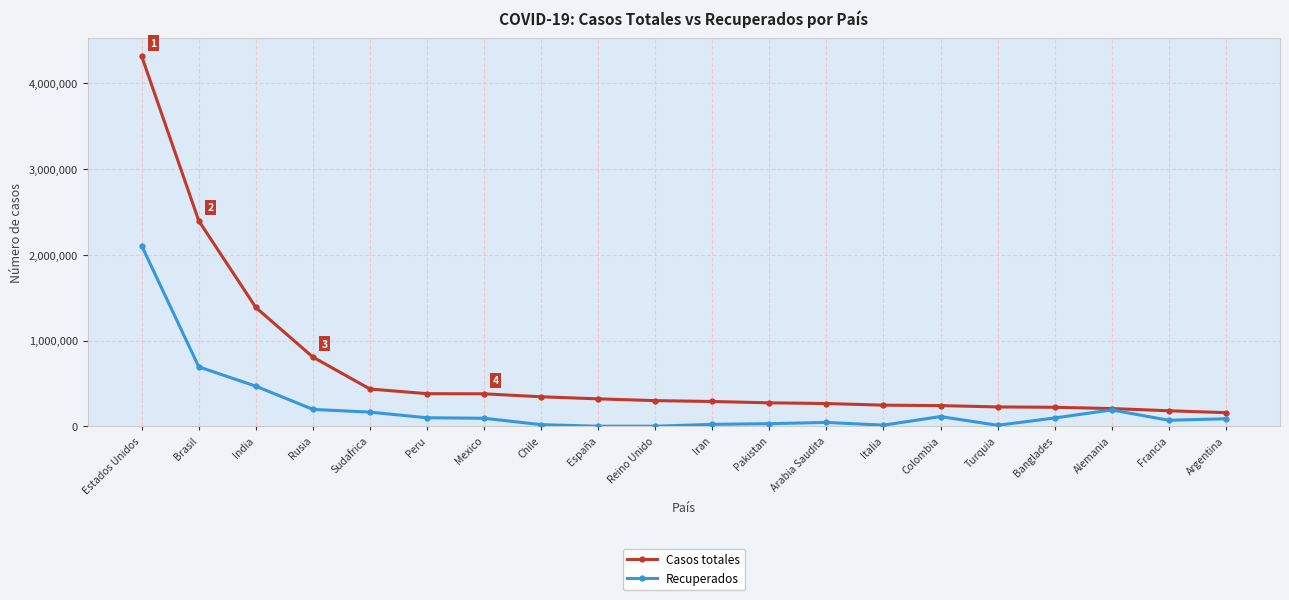

Which series has the largest range (max minus min)?

Casos totales